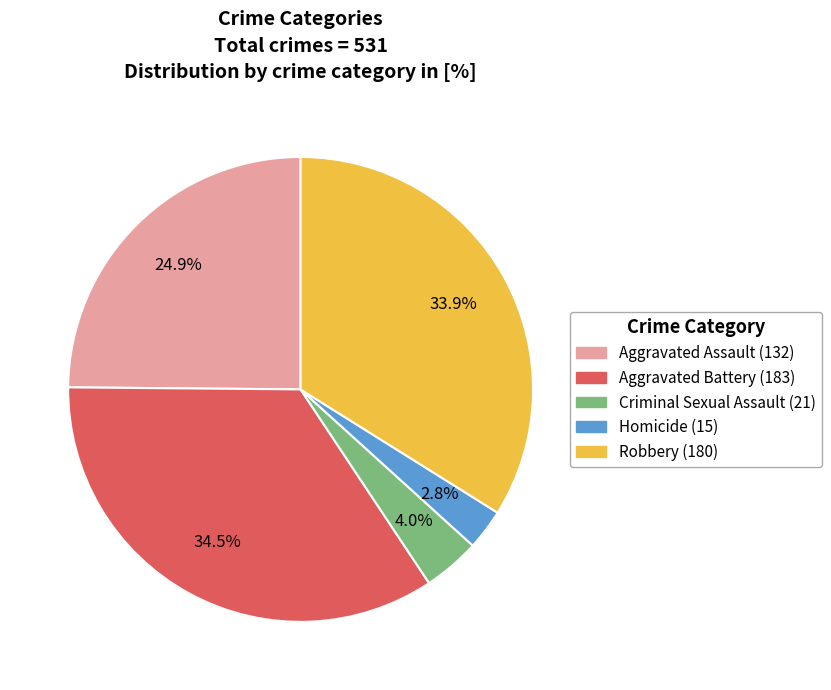

Between Aggravated Battery and Homicide, which is larger?

Aggravated Battery